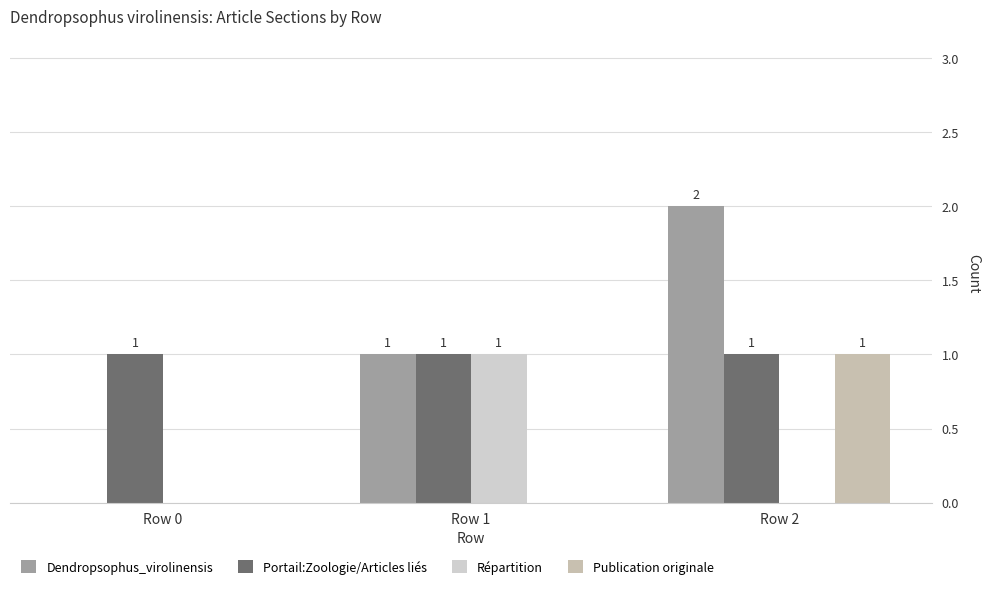

What is the difference between the maximum and minimum values in the Dendropsophus_virolinensis series?

2